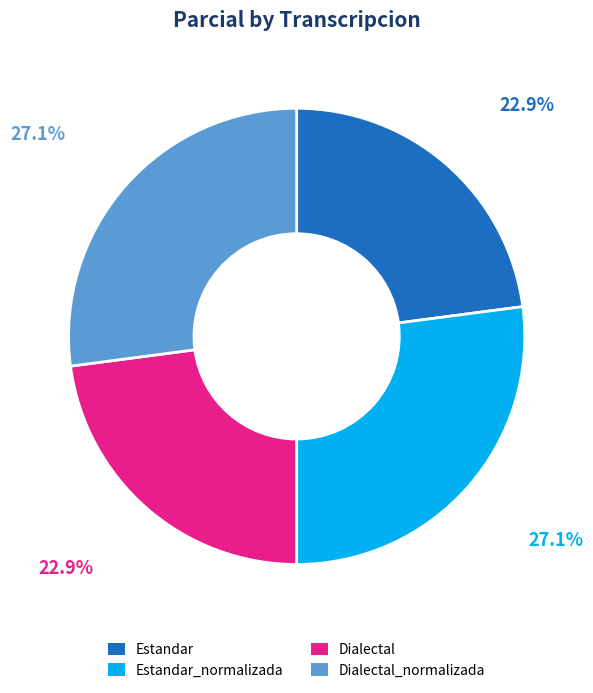

Is there a majority slice in this chart?

No